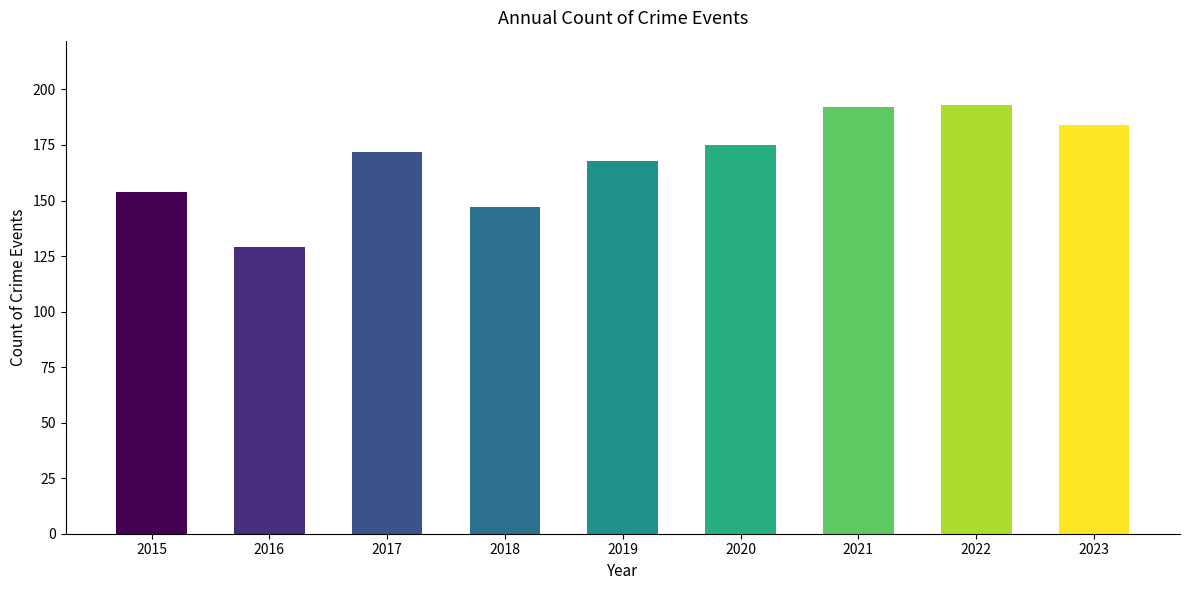

What is the greatest value displayed?

193